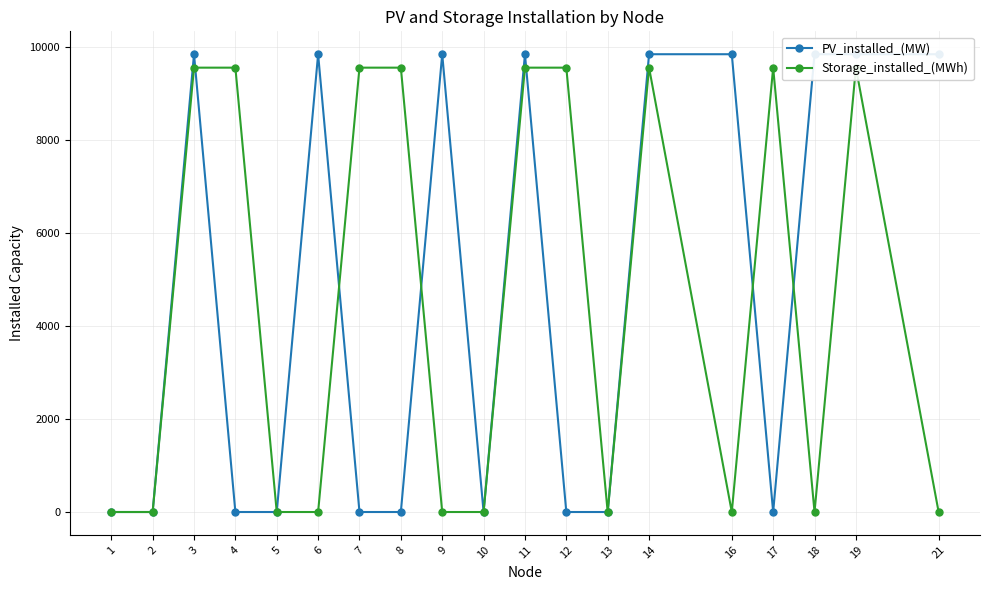

What is the difference between the highest and lowest values at 21?

9844.4